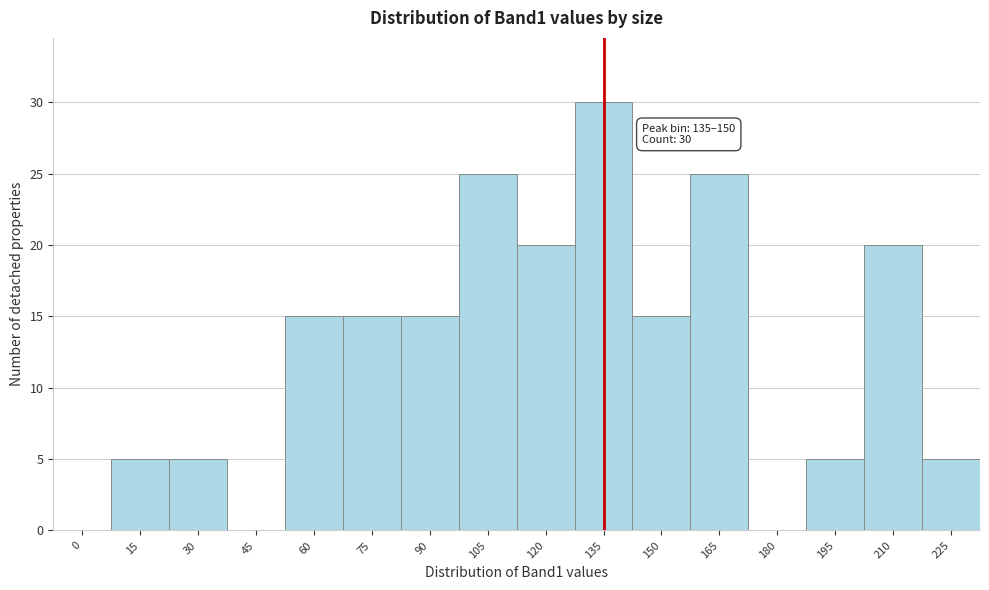

Reading right to left, extract all data points from this chart.

225=5	210=20	195=5	180=0	165=25	150=15	135=30	120=20	105=25	90=15	75=15	60=15	45=0	30=5	15=5	0=0